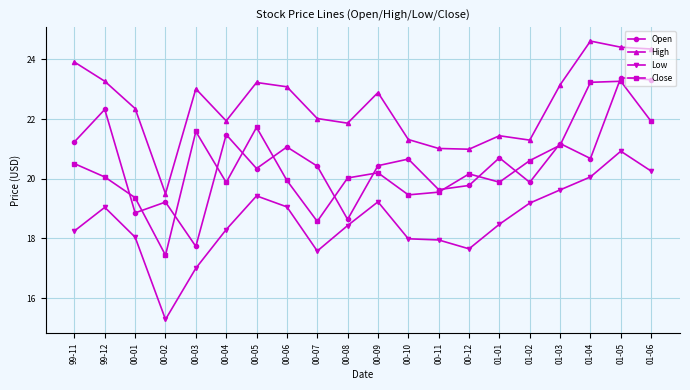

What is the label of the 15th point from the right?

00-04